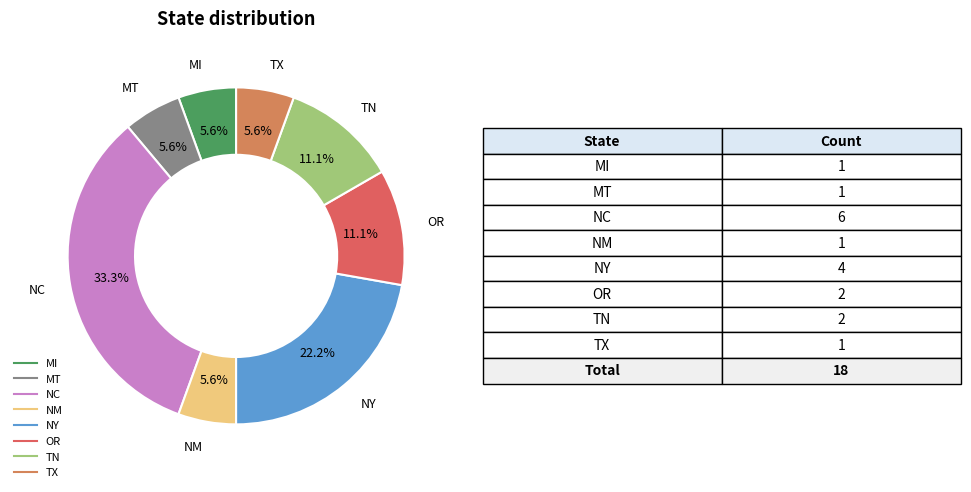

What is the largest slice in the pie chart?

NC